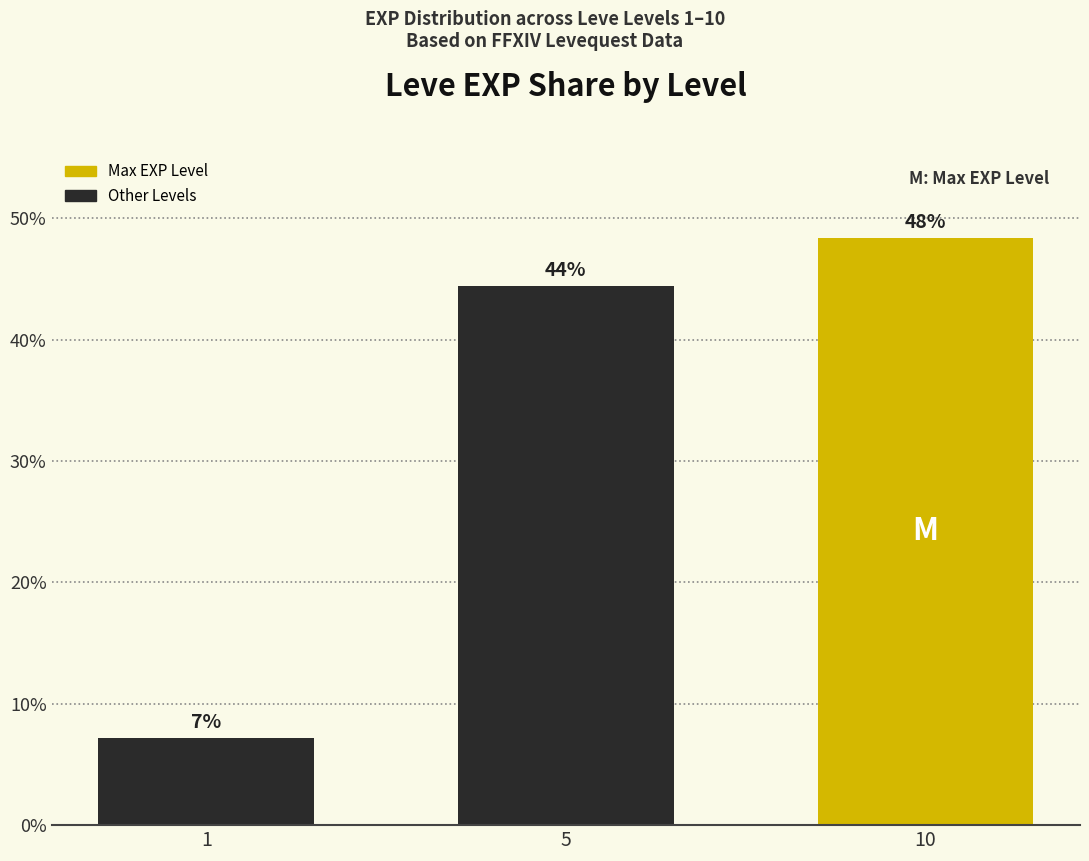

List the labels in order of value, largest first.

10, 5, 1